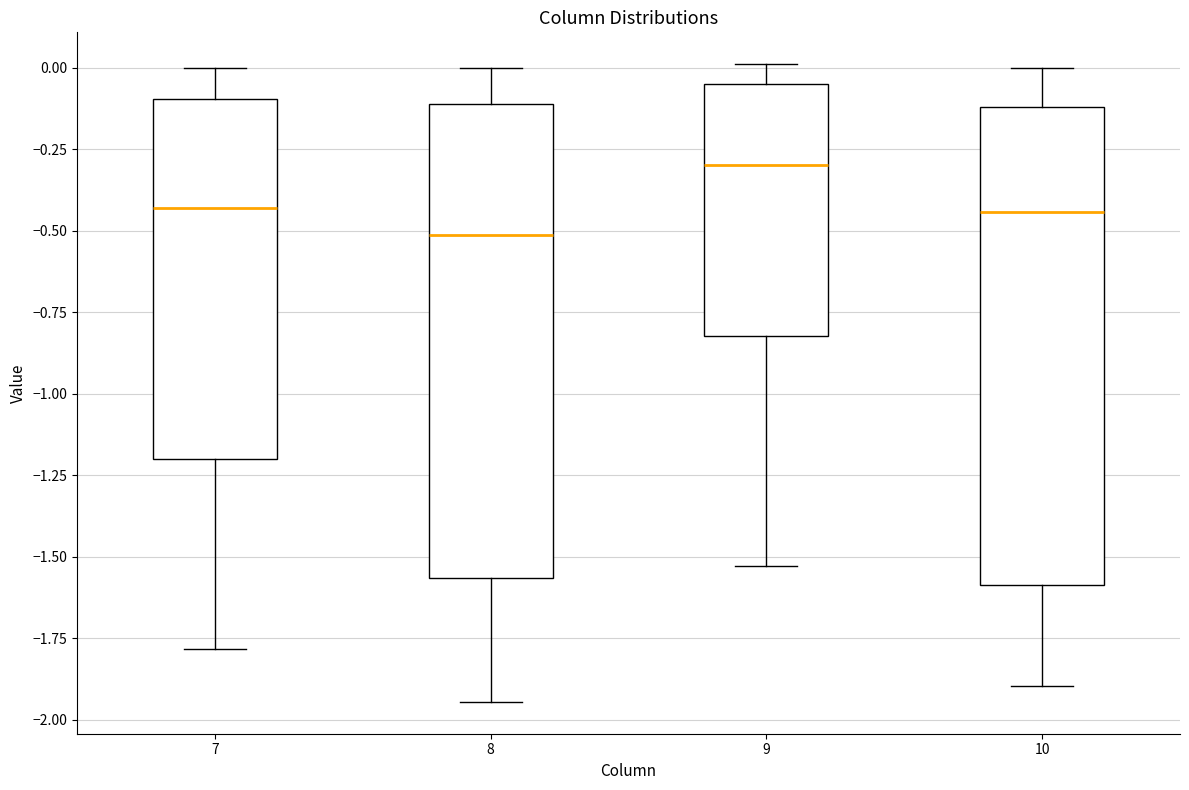

Which box has the highest median line?

9